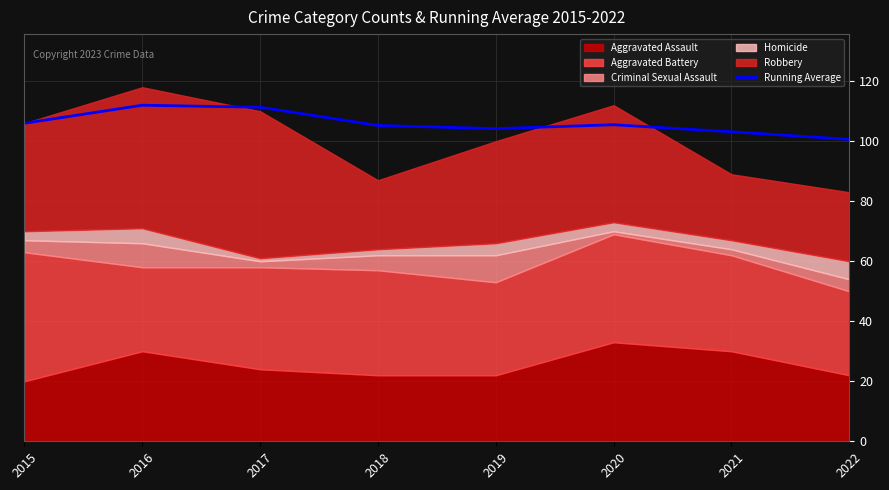

What is the maximum value shown in the chart?

112.0